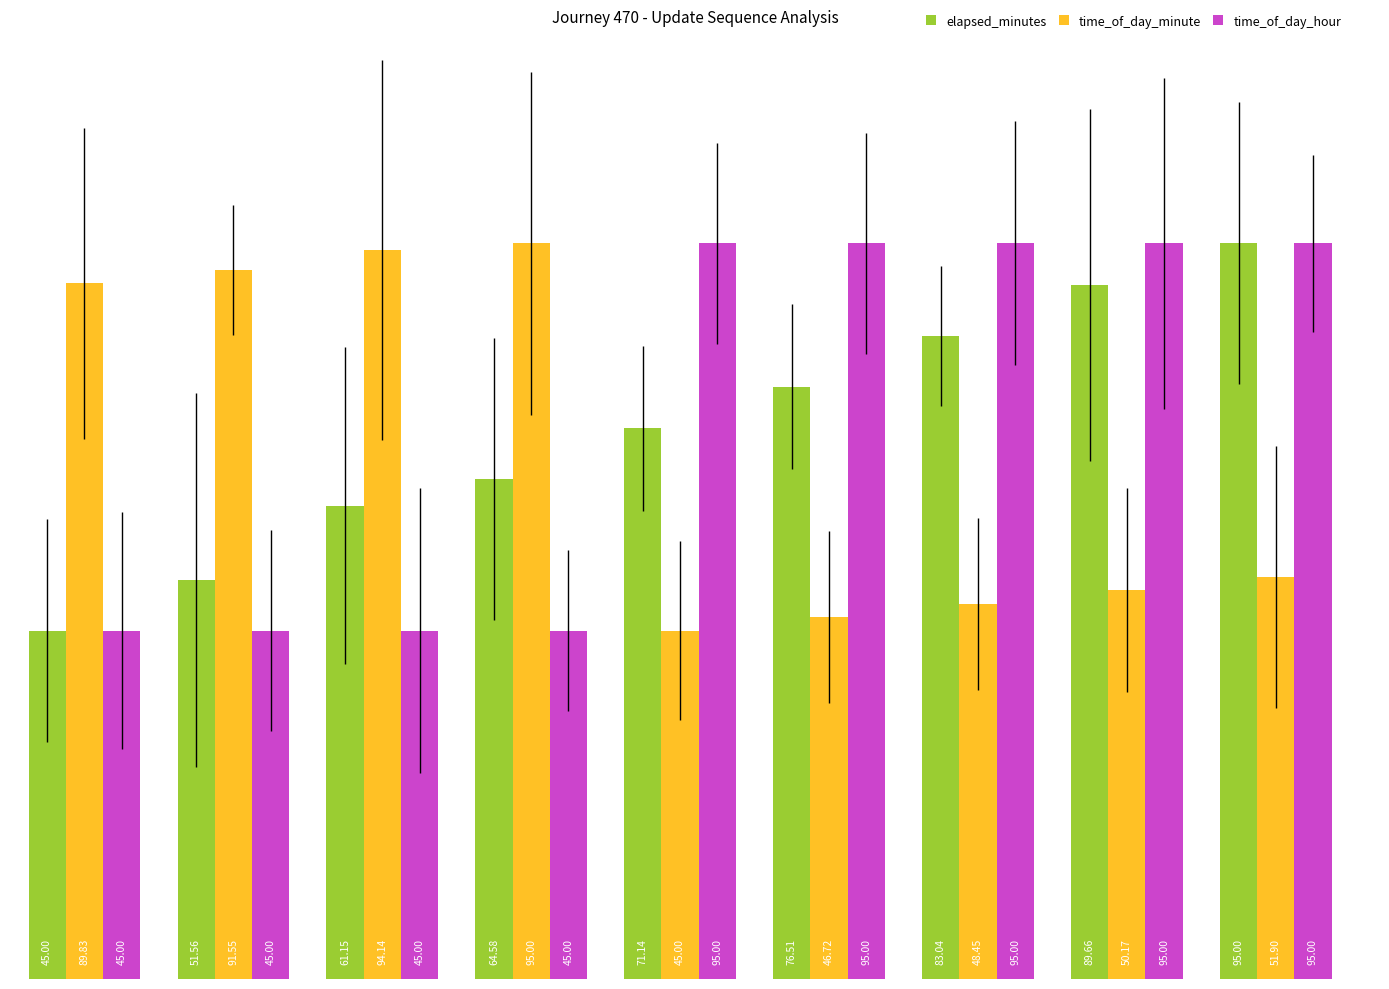

What are all the series names shown in the legend?

elapsed_minutes, time_of_day_minute, time_of_day_hour